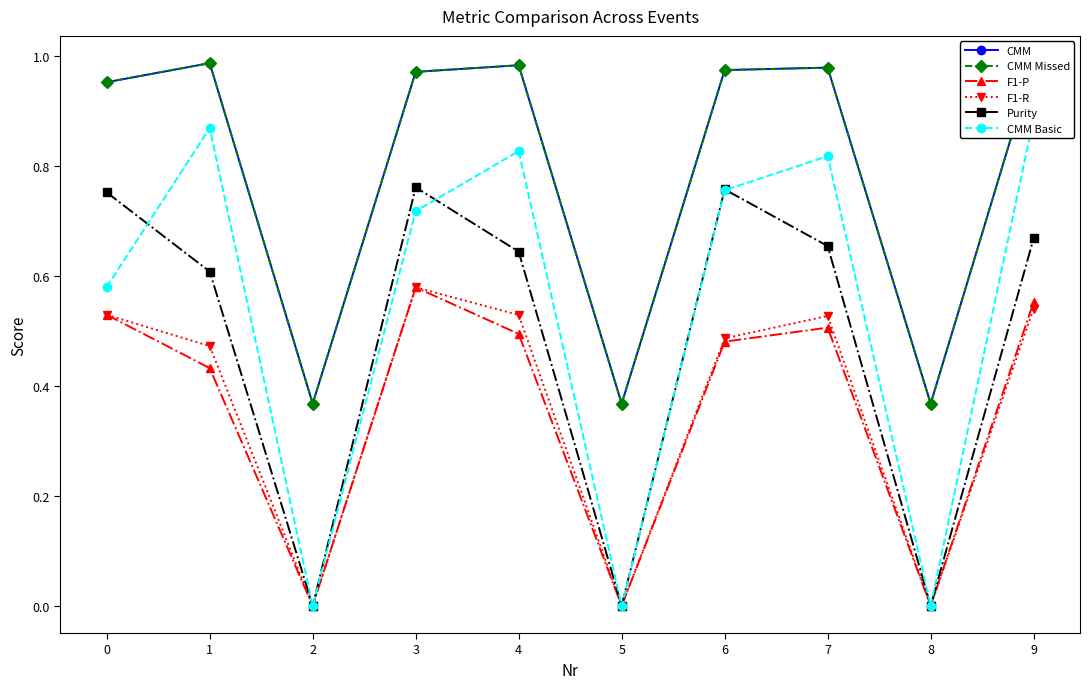

What is the spread (max minus min) of values at 6?

0.5